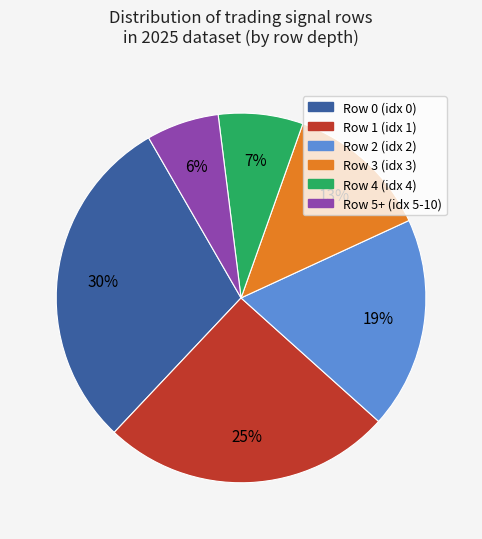

Approximately how many times larger is the value at Row 2 compared to Row 3?

1.5